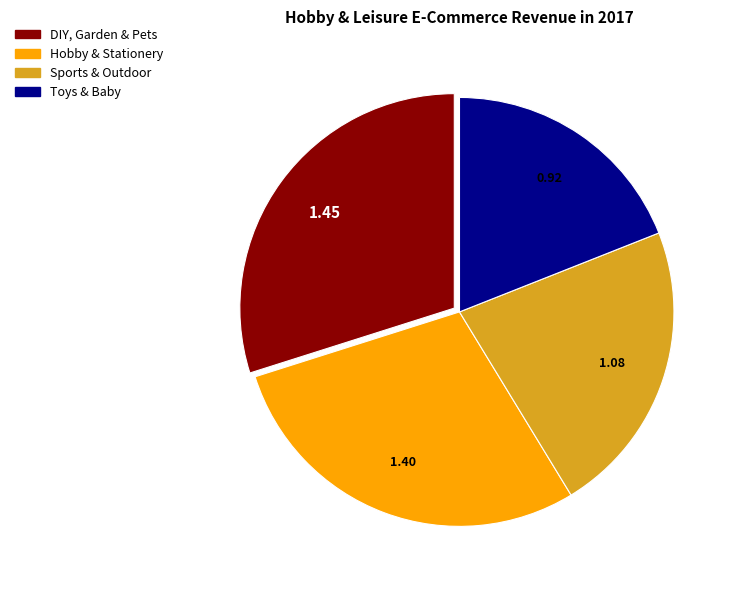

The Toys & Baby slice represents 27% of the pie. True or false?

False